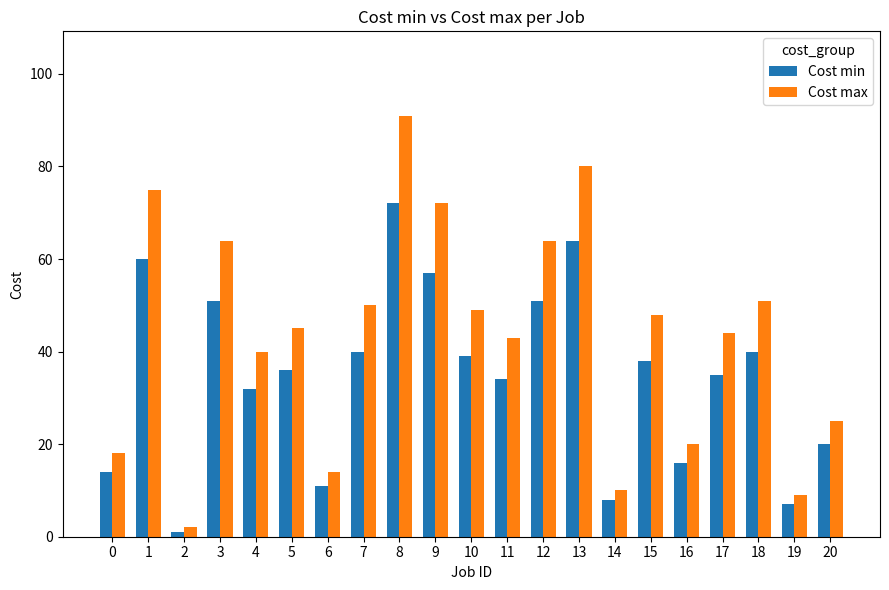

Which series has the largest range (max minus min)?

Cost max